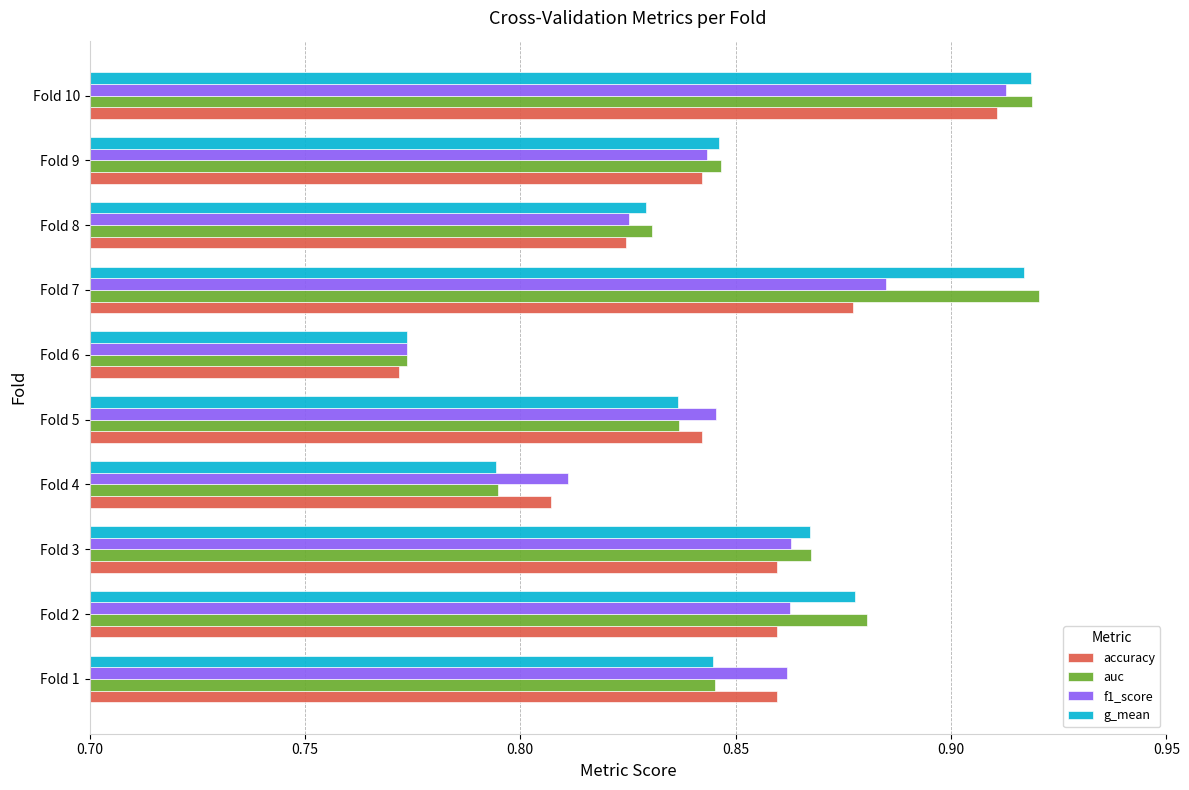

Which label corresponds to the smallest value in the chart?

Fold 6